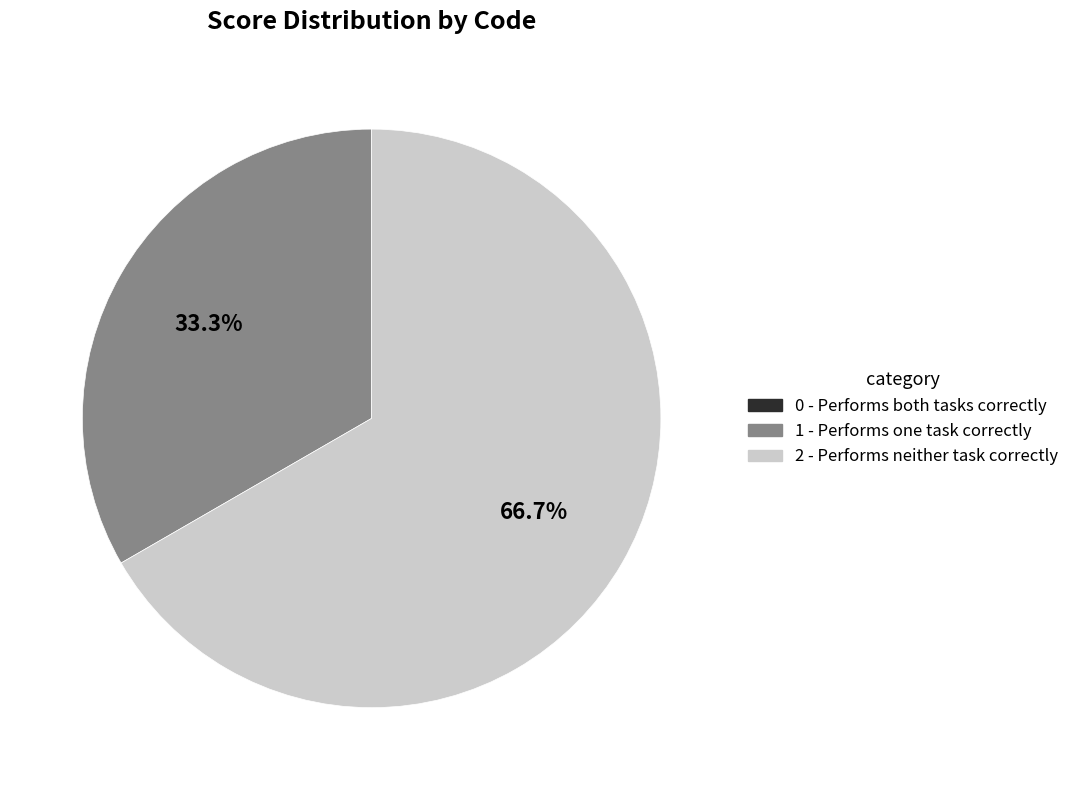

Is there any slice that represents more than half of the pie?

Yes